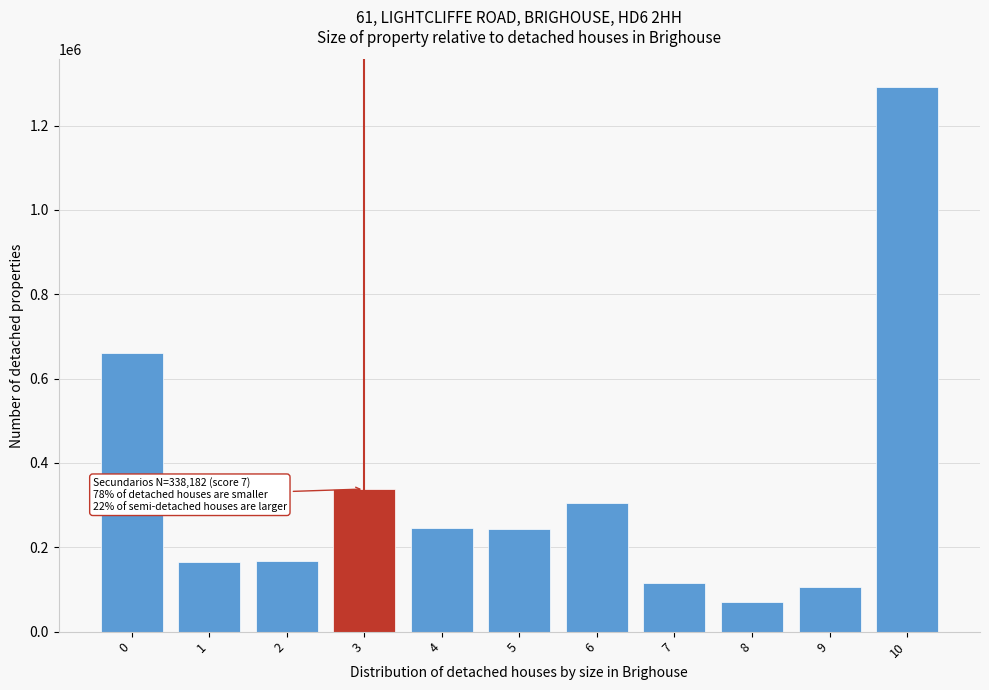

What is the sum of all values?

3710627